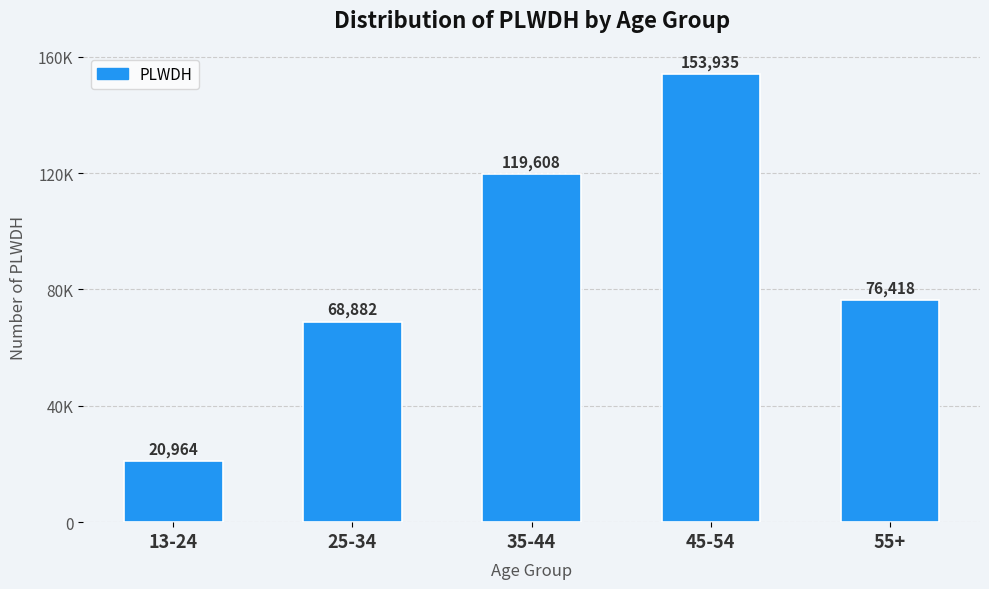

Between 55+ and 13-24, which is larger?

55+